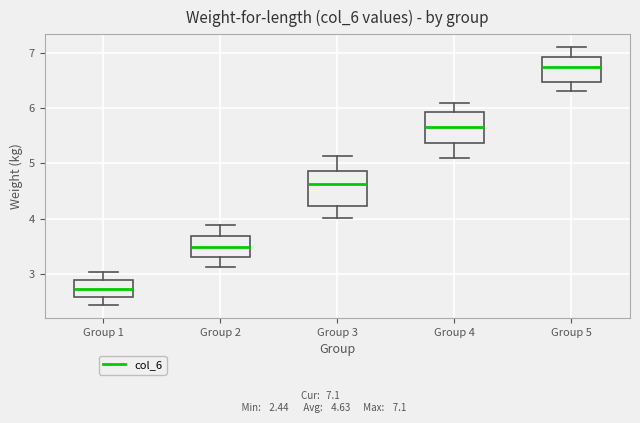

Which box has the highest median line?

Group 5